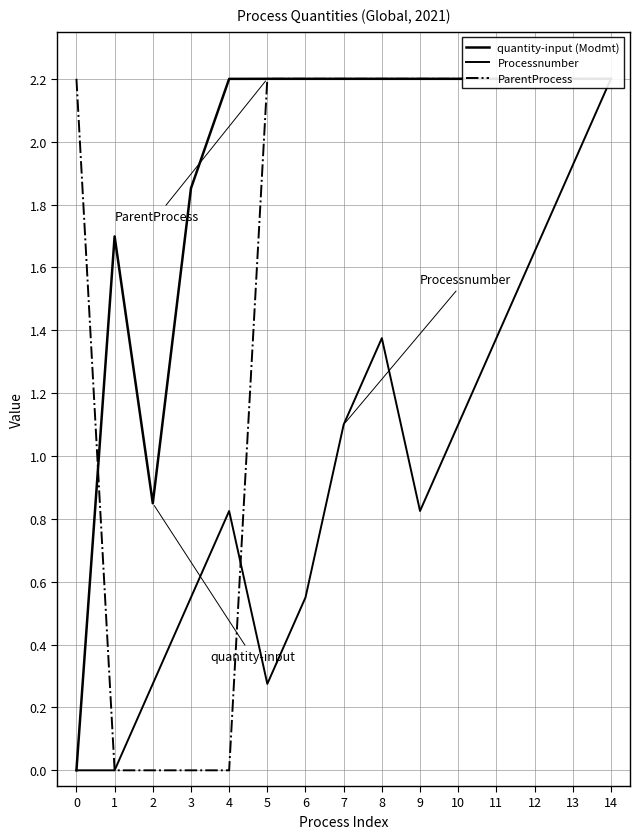

List the series in order of their peak value, lowest first.

quantity-input (Modmt), Processnumber, ParentProcess